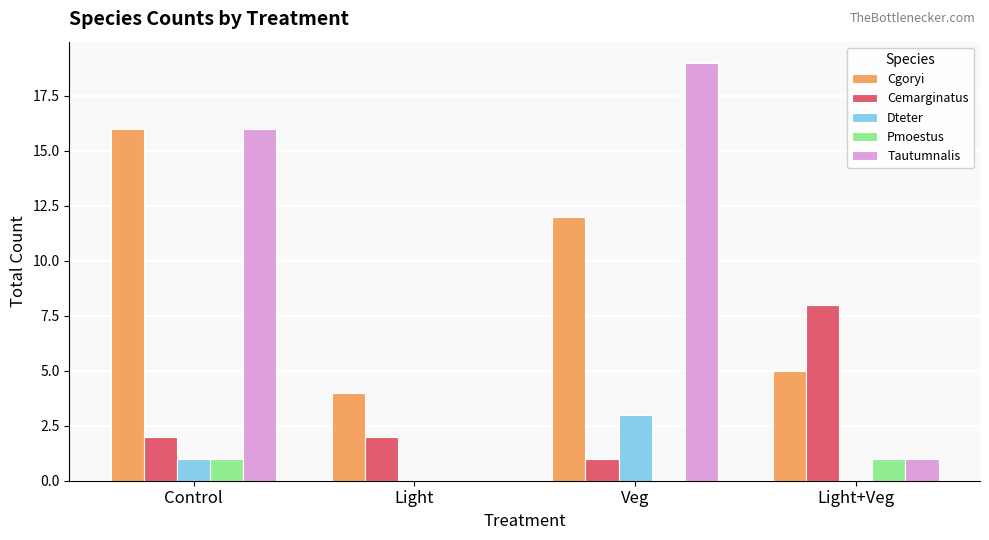

Which series changed the most between Light and Light+Veg?

Cemarginatus